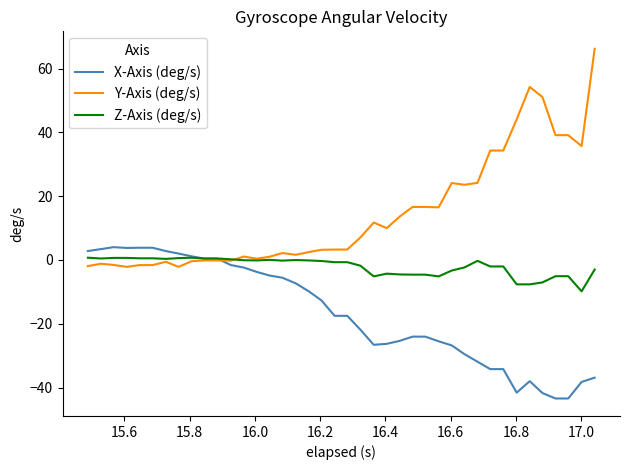

Rank the series by their average value, from highest to lowest.

Y-Axis (deg/s), Z-Axis (deg/s), X-Axis (deg/s)